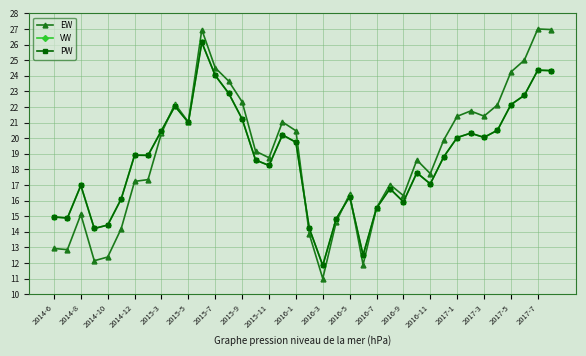

Does the chart have visible grid lines?

Yes